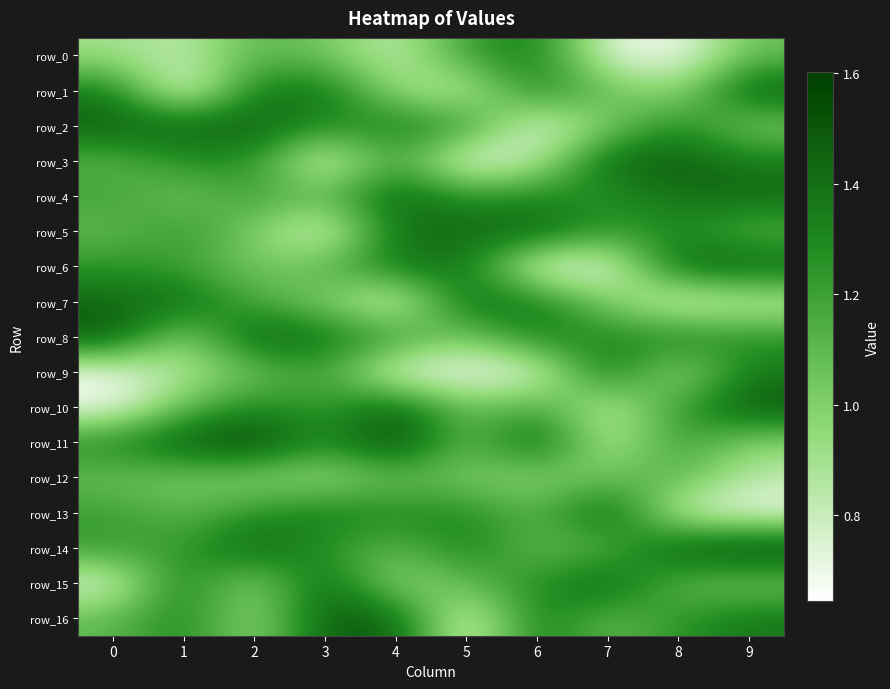

Where is row_14 nearest to the value 1?

6